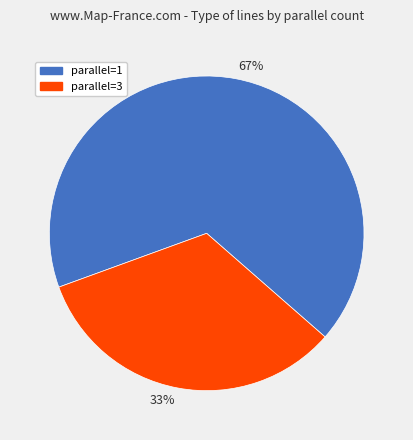

How many segments does this pie chart have?

2